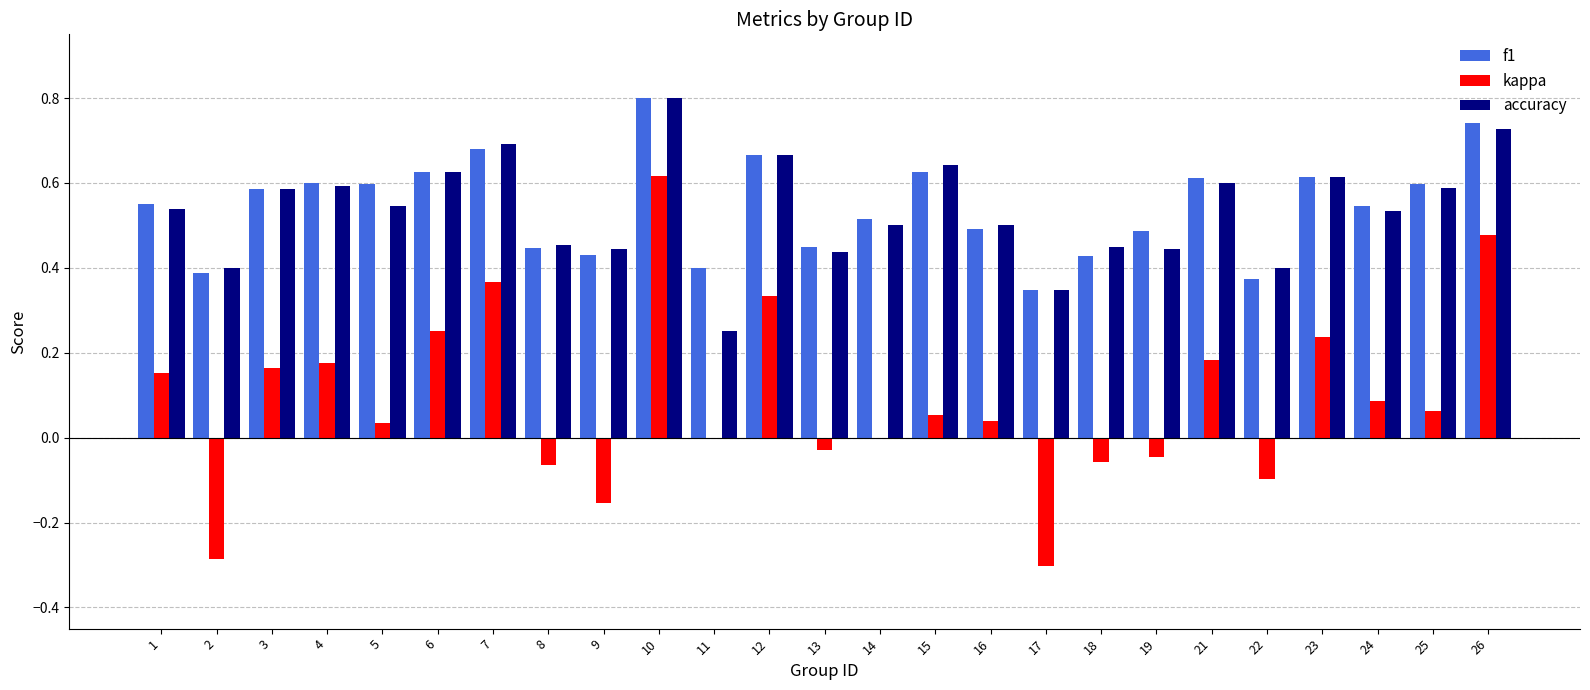

The value of kappa at 5 is 0.1. True or false?

False